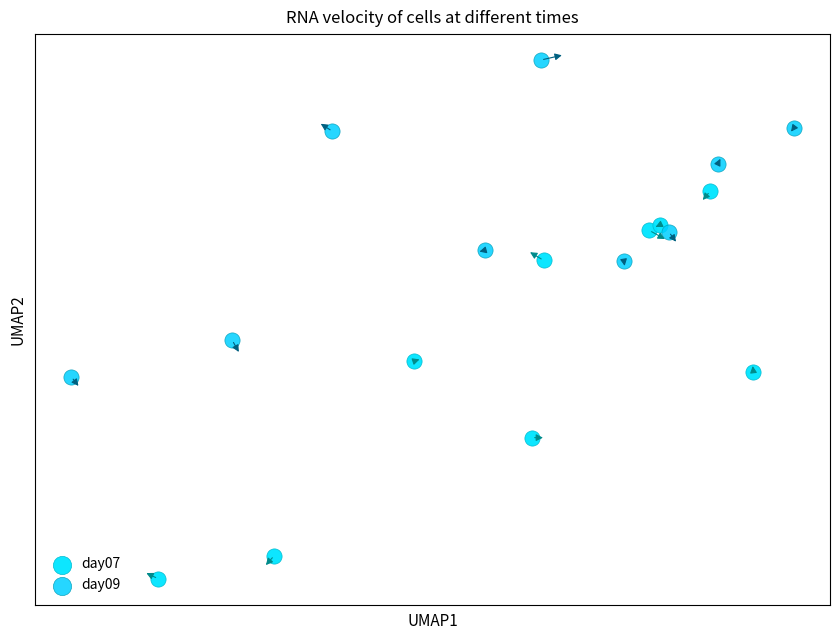

Which series reaches the maximum Y coordinate?

day09